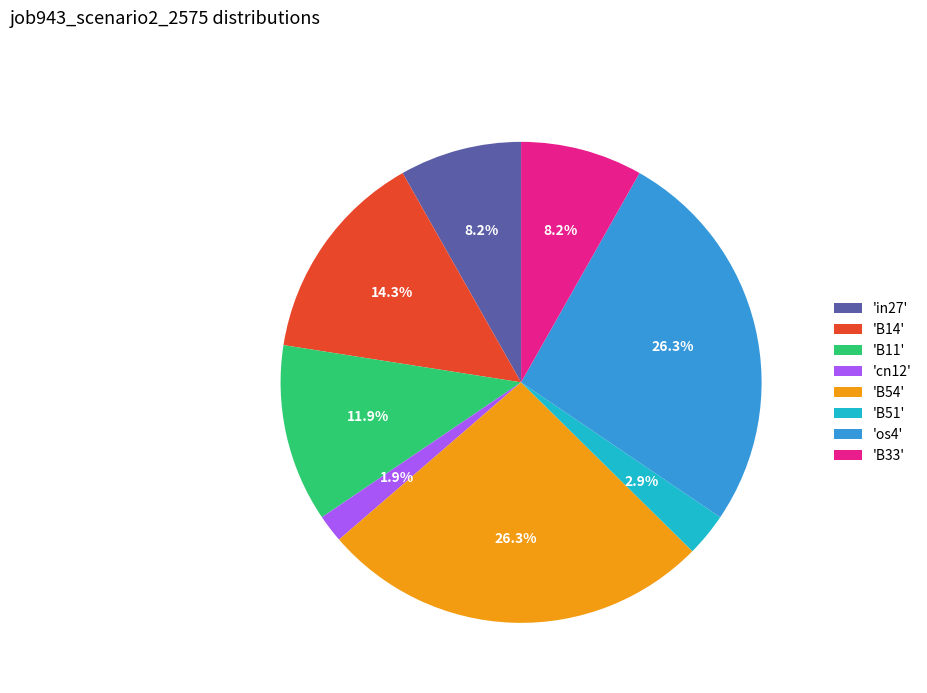

Between 'B11' and 'B54', which is larger?

'B54'